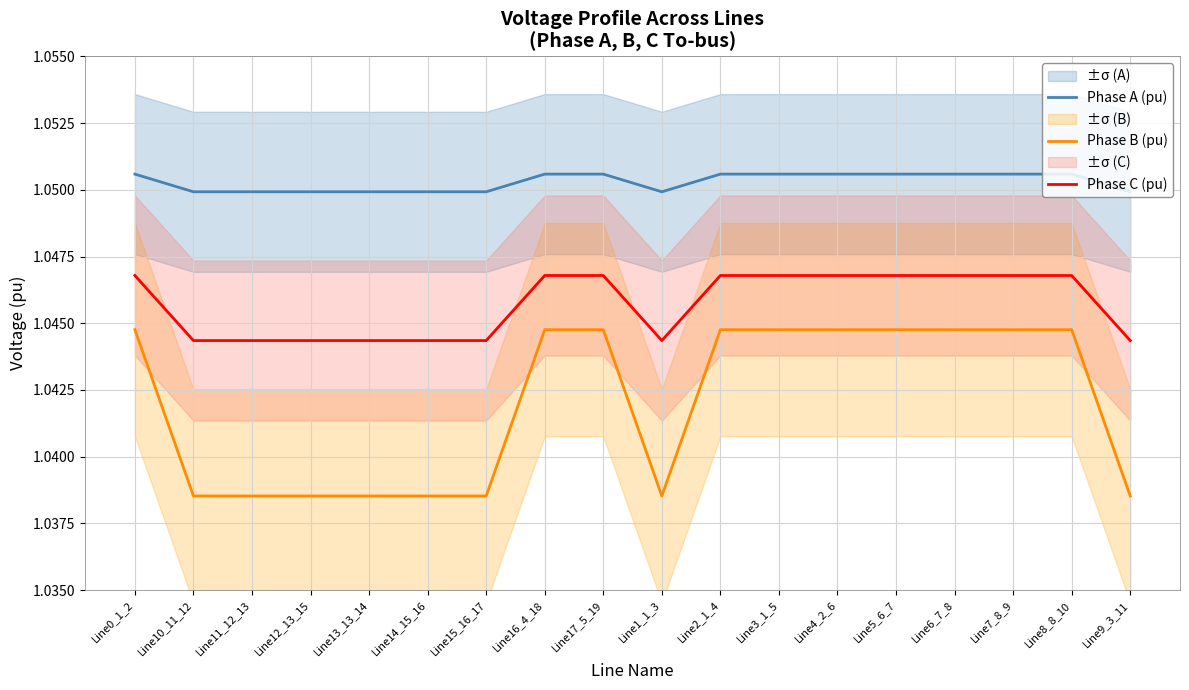

Which series changed the most between Line13_13_14 and Line2_1_4?

Phase B (pu)